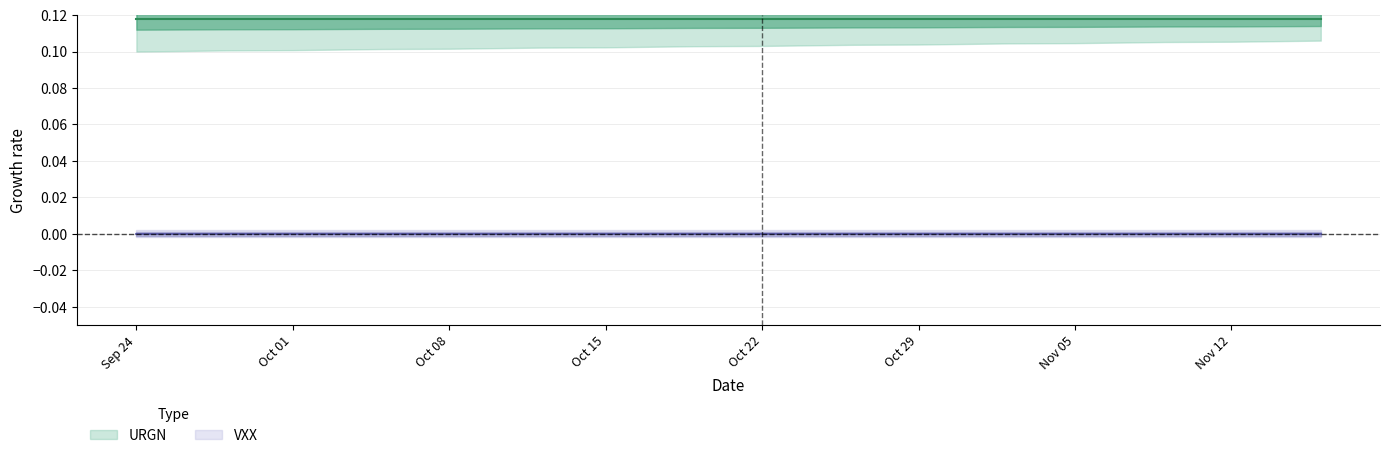

How many categories are shown in the chart?

40